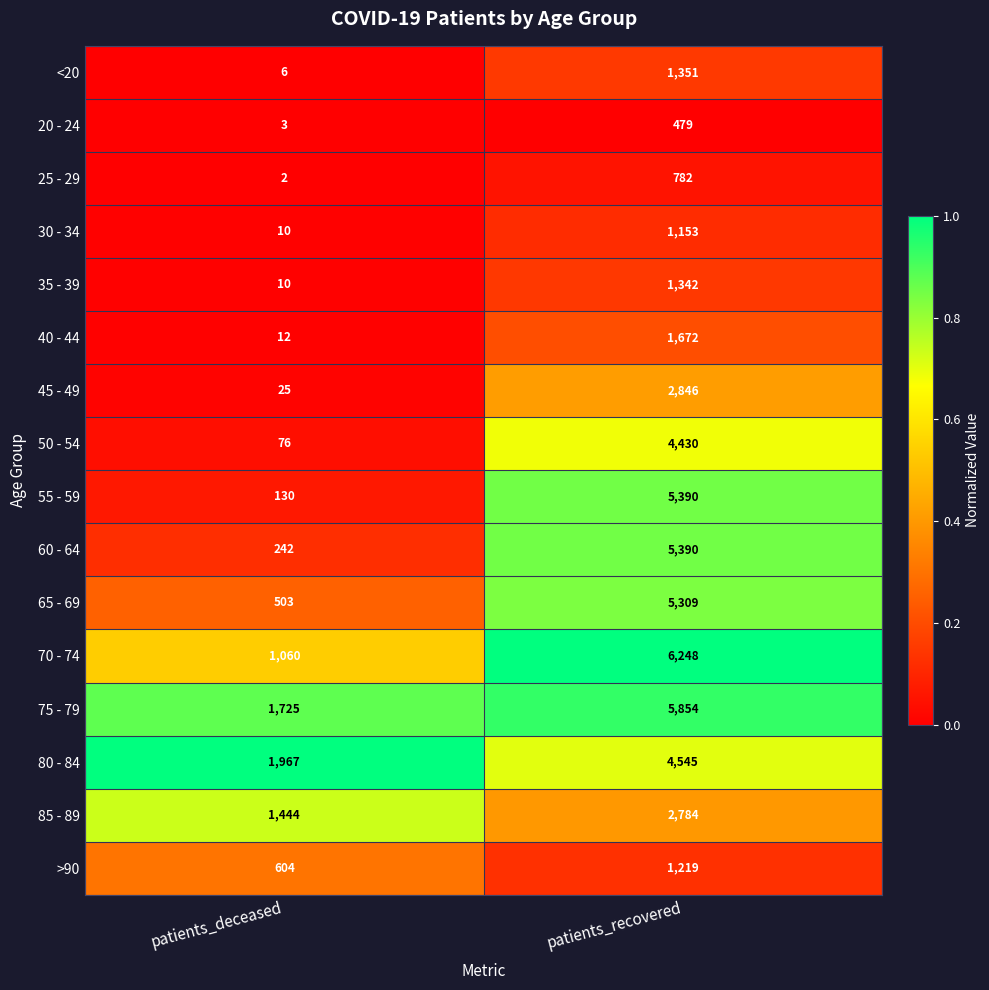

List the labels in order of >90 value, smallest first.

patients_deceased, patients_recovered